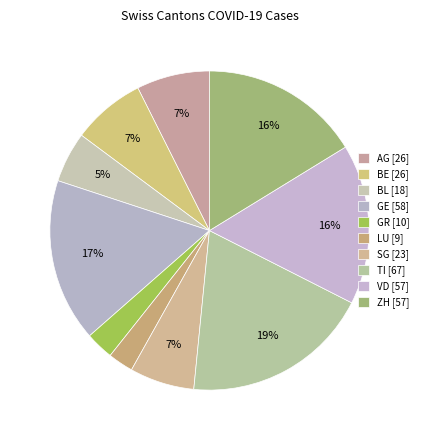

Count the number of slices in the pie.

10